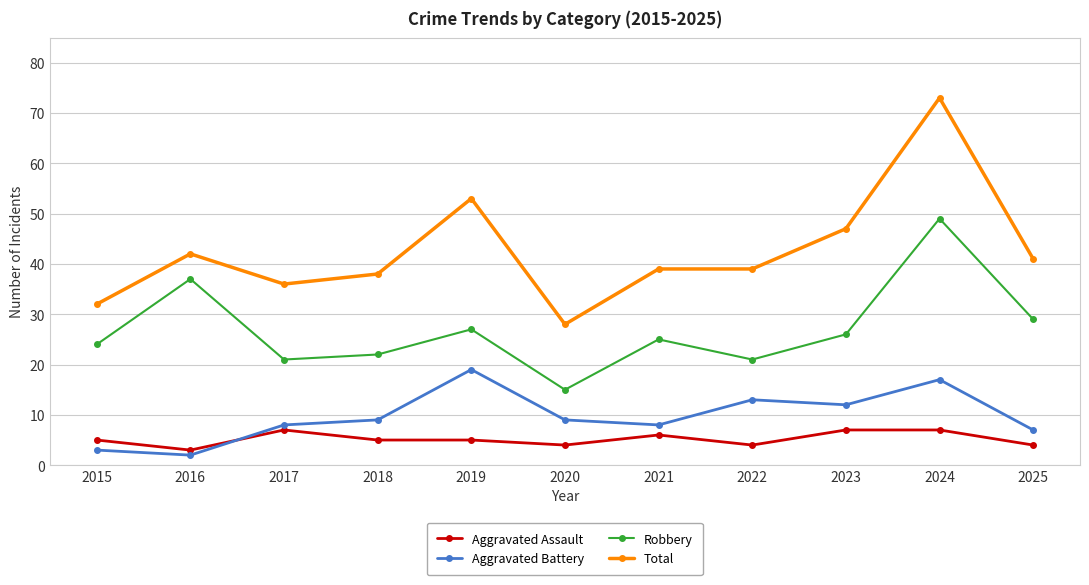

Reading left to right, list all the values displayed in this chart.

Aggravated Assault: 2015=5	2016=3	2017=7	2018=5	2019=5	2020=4	2021=6	2022=4	2023=7	2024=7	2025=4
Aggravated Battery: 2015=3	2016=2	2017=8	2018=9	2019=19	2020=9	2021=8	2022=13	2023=12	2024=17	2025=7
Robbery: 2015=24	2016=37	2017=21	2018=22	2019=27	2020=15	2021=25	2022=21	2023=26	2024=49	2025=29
Total: 2015=32	2016=42	2017=36	2018=38	2019=53	2020=28	2021=39	2022=39	2023=47	2024=73	2025=41